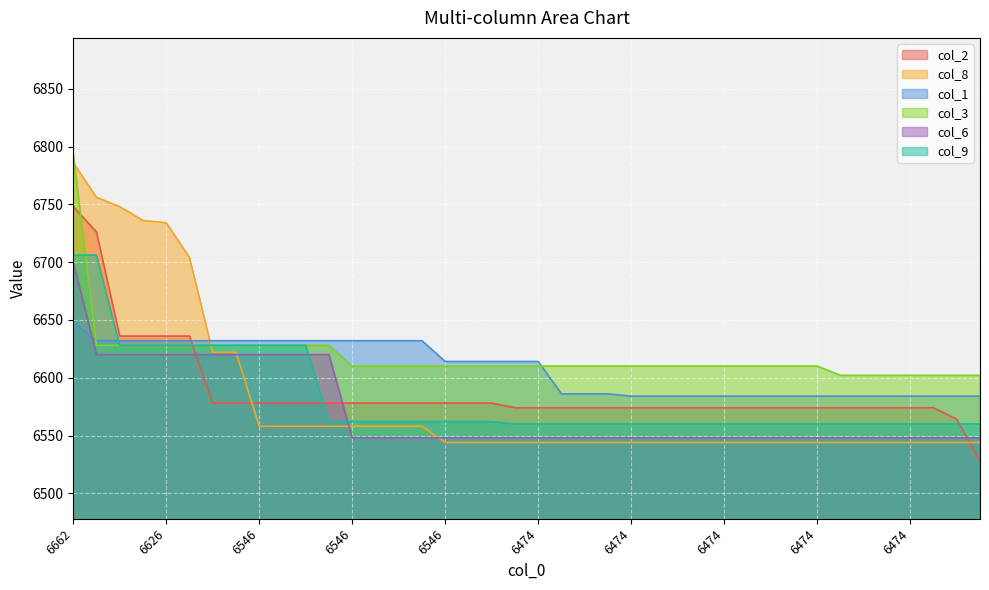

Does the chart display data point markers on the line(s)?

No